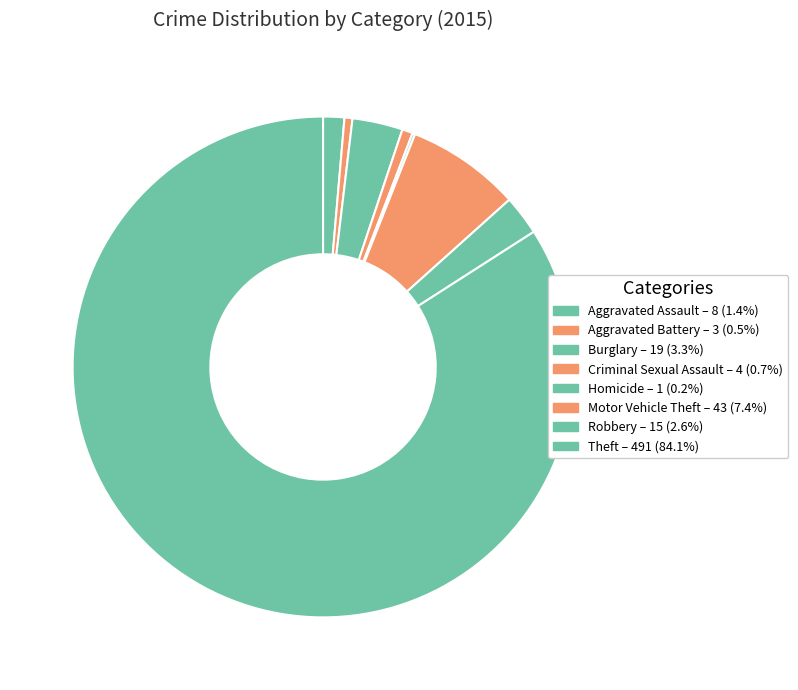

What is the change in value from Burglary to Motor Vehicle Theft?

+24